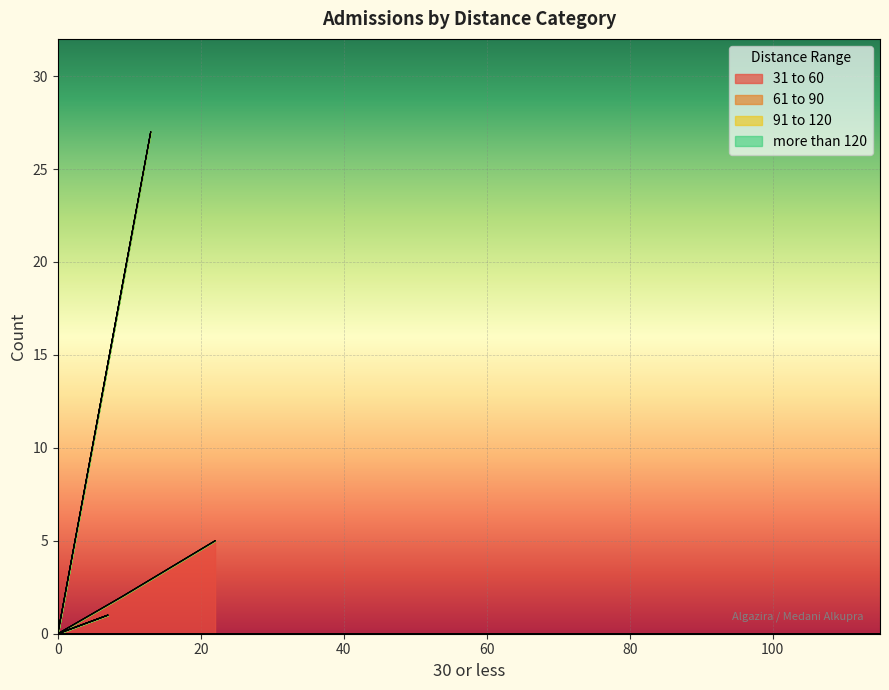

The 61 to 90 series shows -12 at 0. True or false?

False